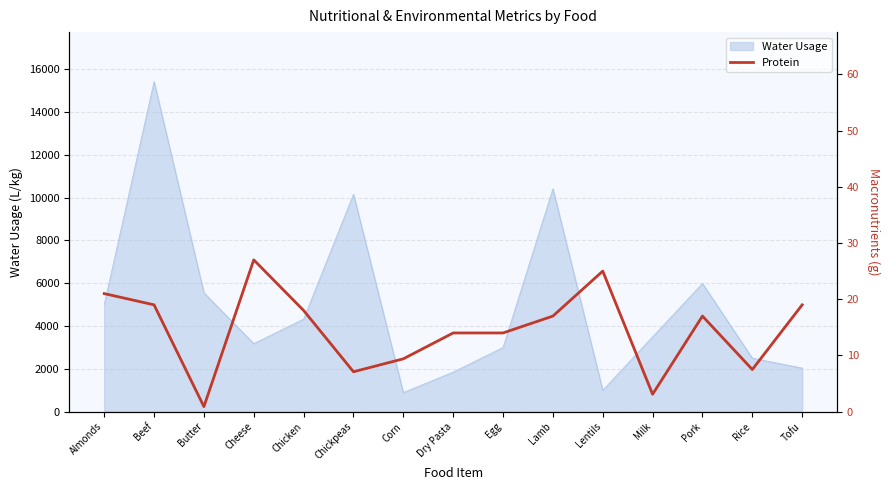

Reading right to left, list all the values displayed in this chart.

19.0	7.5	17.0	3.1	25.0	17.0	14.0	14.0	9.4	7.1	18.0	27.0	0.9	19.0	21.0